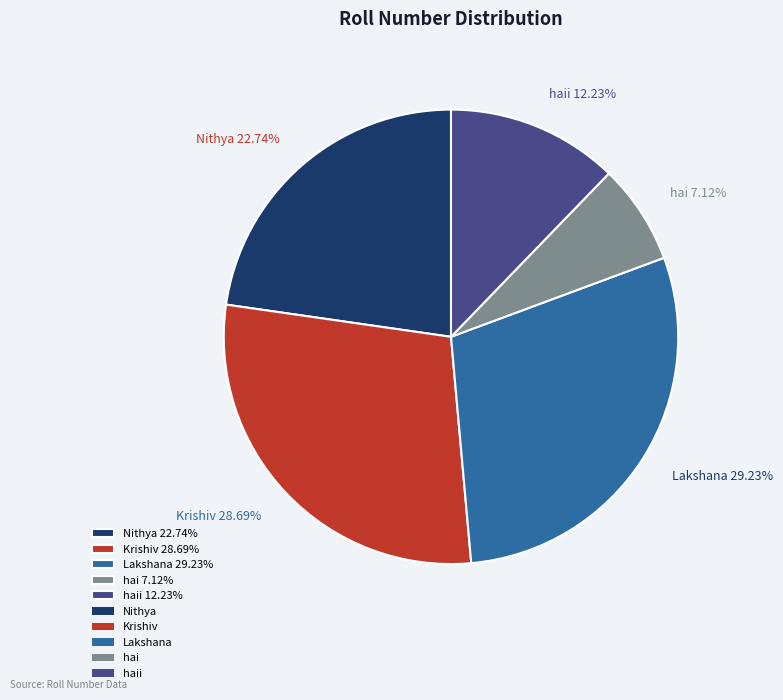

Rank the categories by value from lowest to highest.

hai 7.12%, haii 12.23%, Nithya 22.74%, Krishiv 28.69%, Lakshana 29.23%